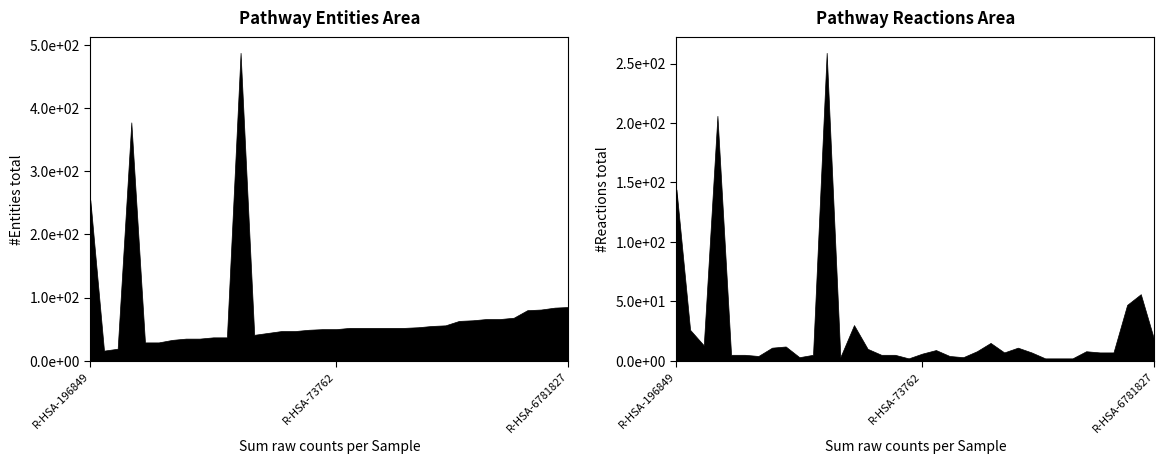

Which series changed the most between R-HSA-3700989 and R-HSA-73772?

#Entities total